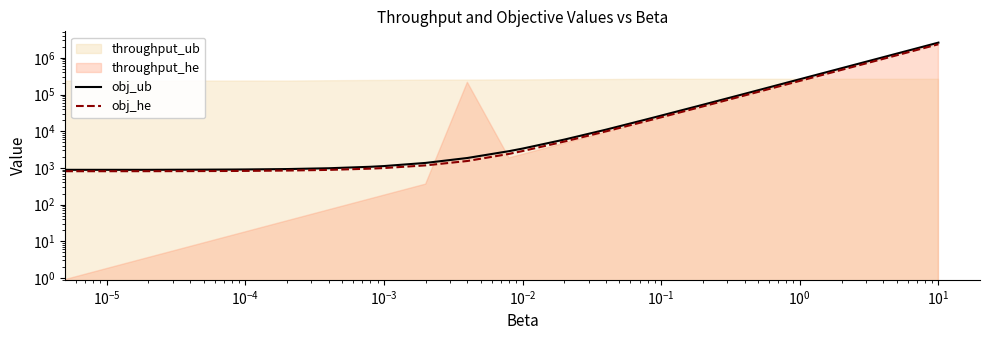

True or false: obj_he has a value of 809.0 at $\mathdefault{10^{-7}}$.

True